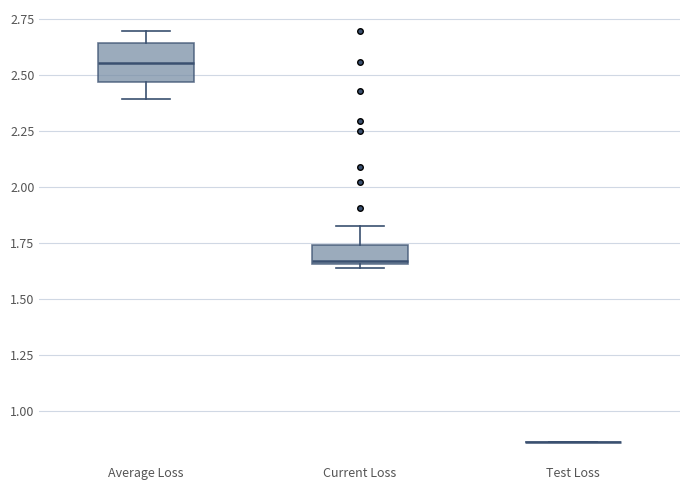

Which box is the tallest, from its lower edge to its upper edge?

Average Loss